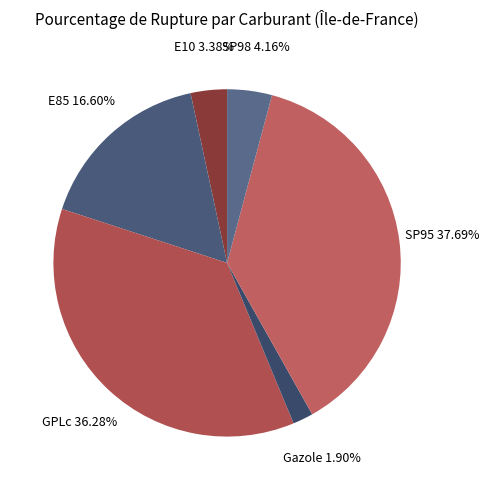

What is the largest slice in the pie chart?

SP95